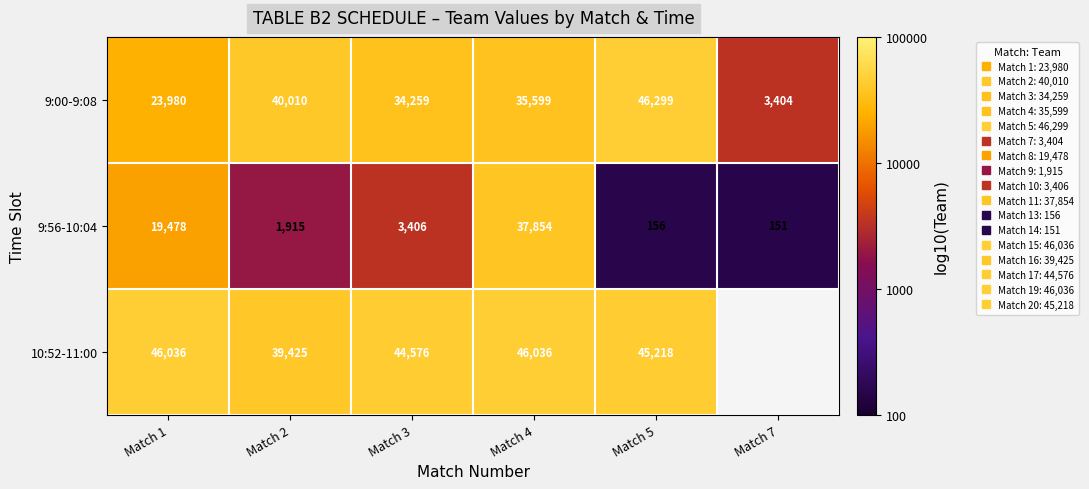

What value does the 9:00-9:08 series have at Match 4?

4.6